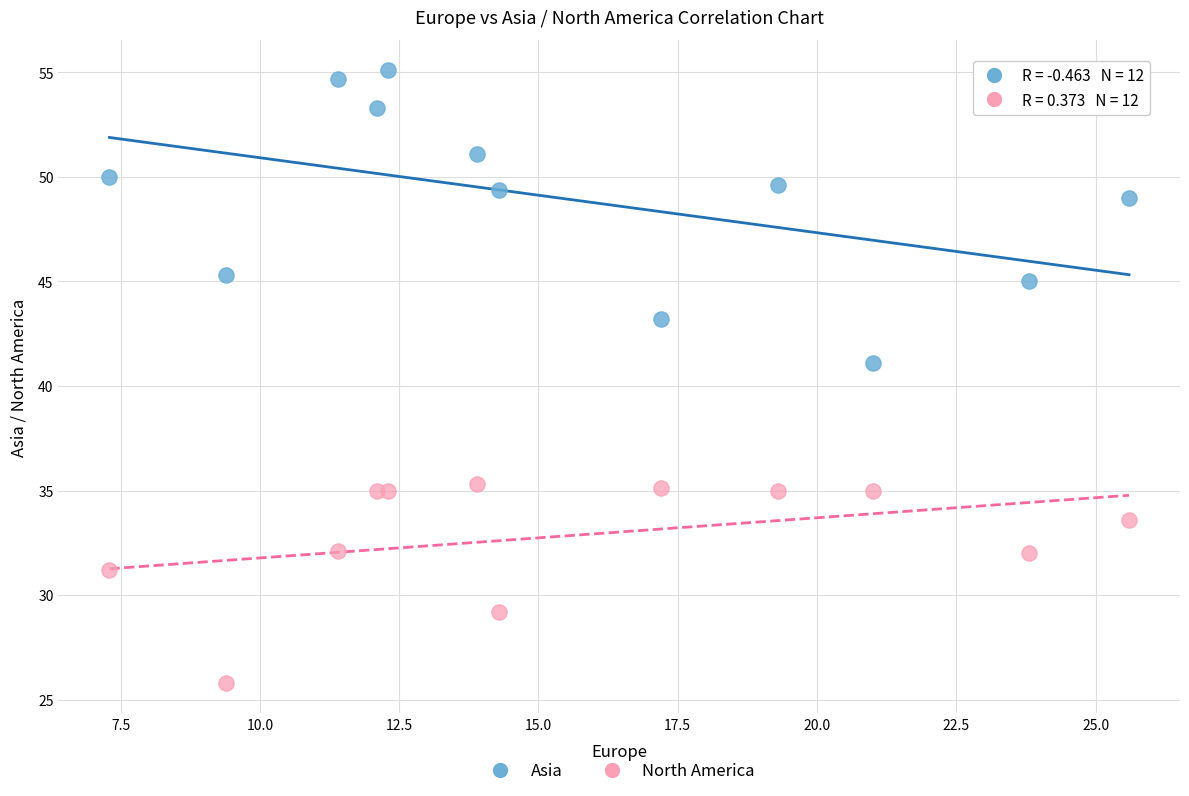

Across all series, what Y value is closest to 40?

41.1